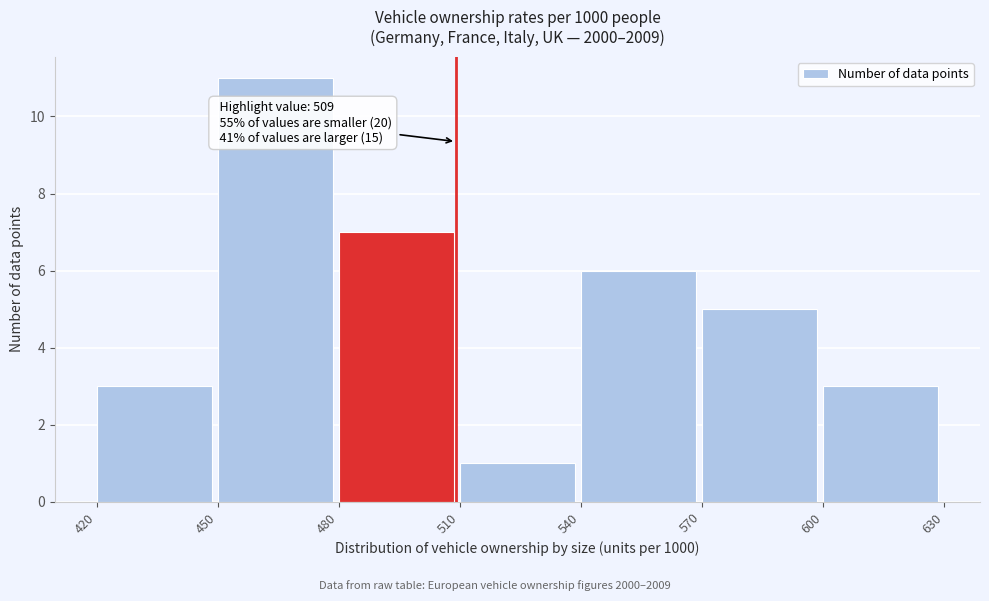

Over which range of the x-axis is the bar tallest?

450 to 480